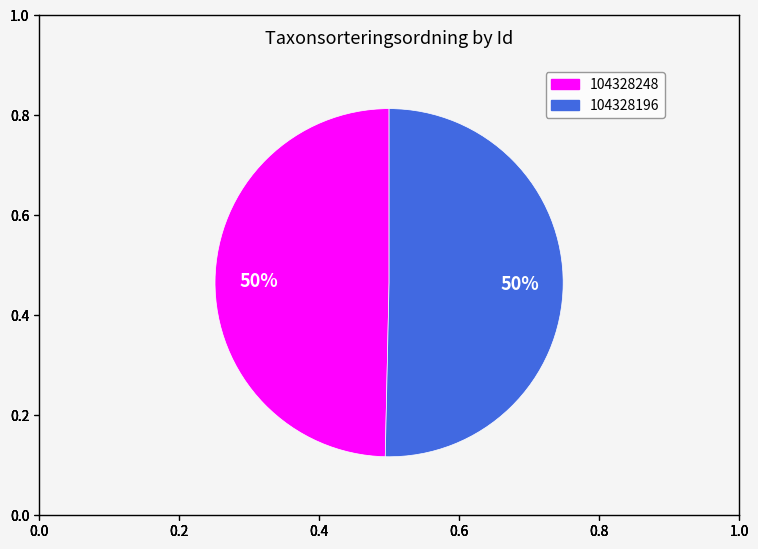

What is the smallest slice in the pie chart?

104328248